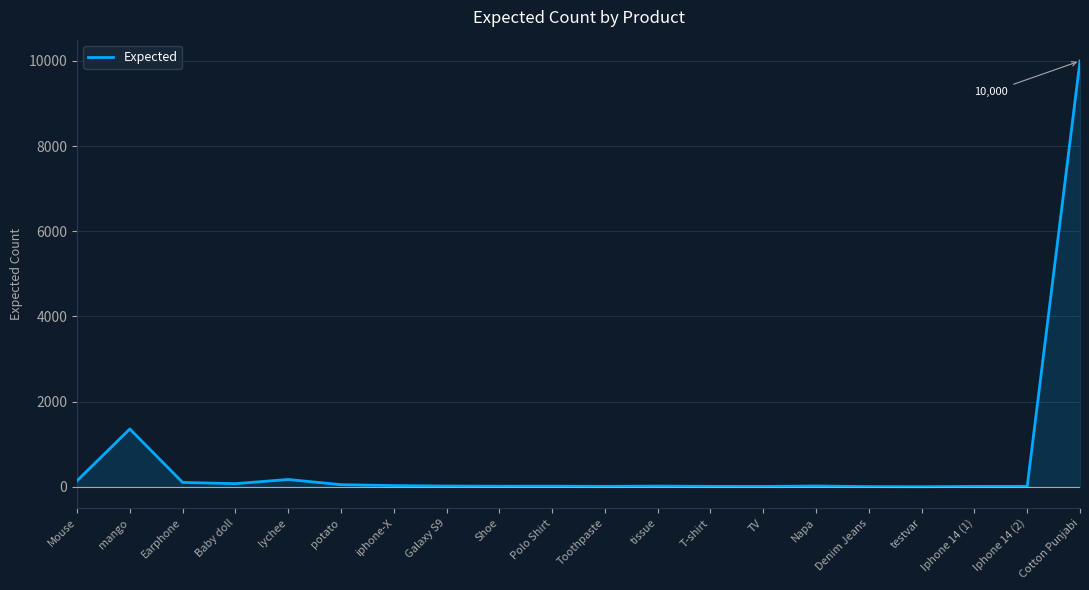

What is the smallest value displayed?

1